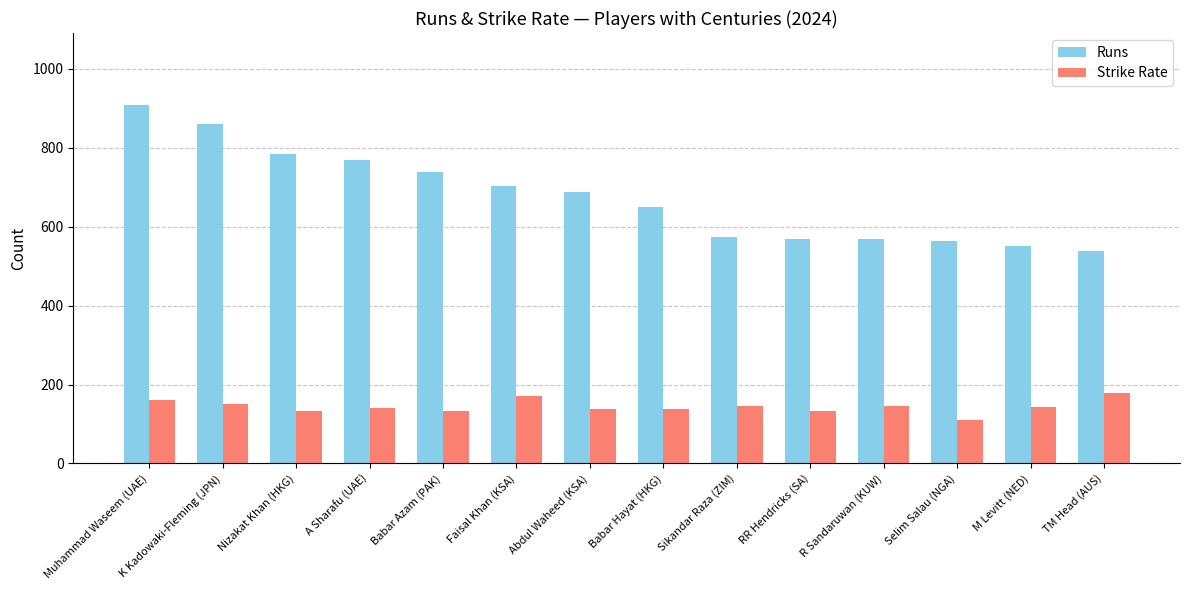

What is the spread (max minus min) of values at Babar Hayat (HKG)?

513.7